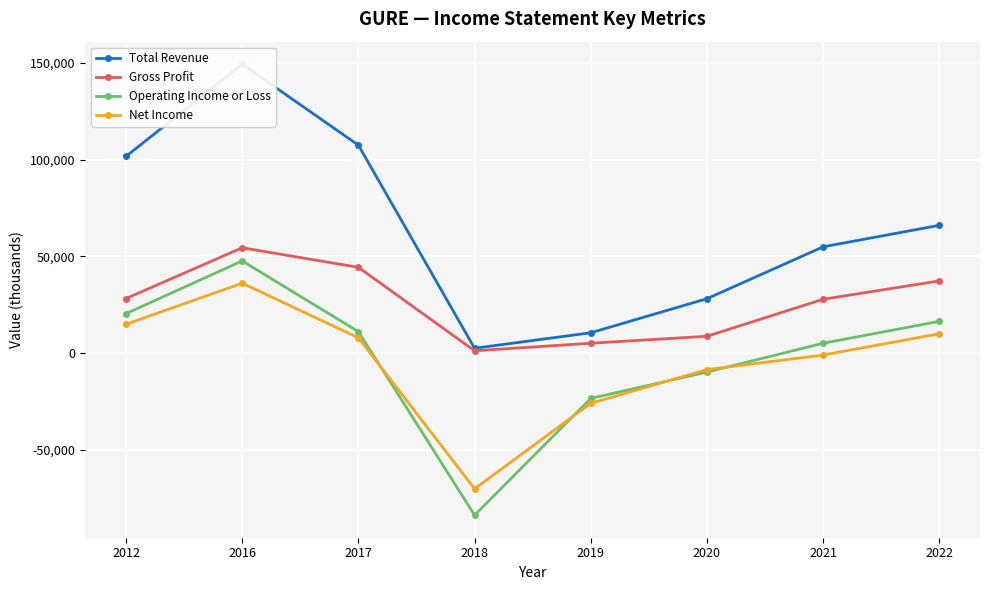

What is the approximate value of Net Income at 2016, to the nearest 10?

36200